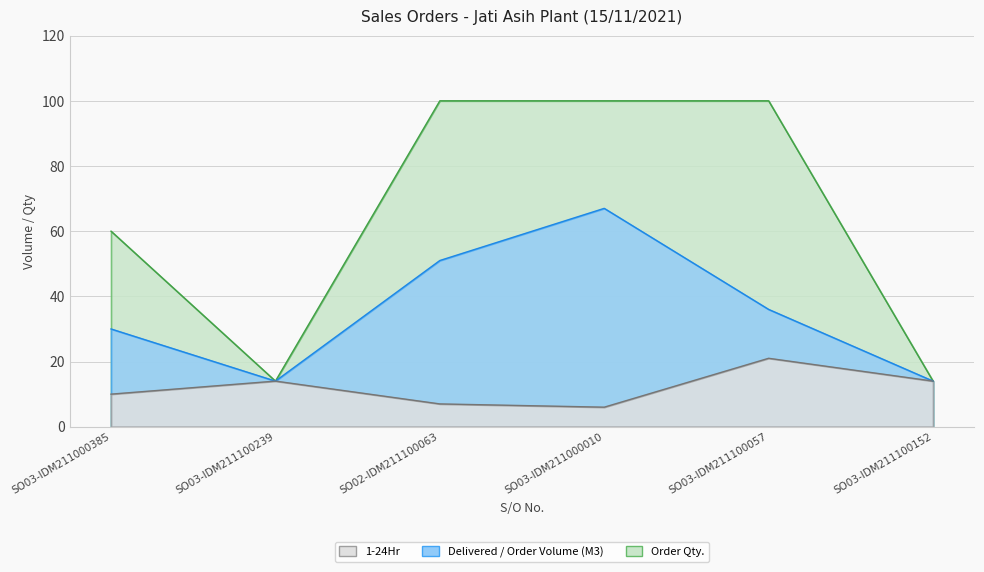

What is the difference between the maximum and second lowest values in the 1-24Hr series?

14